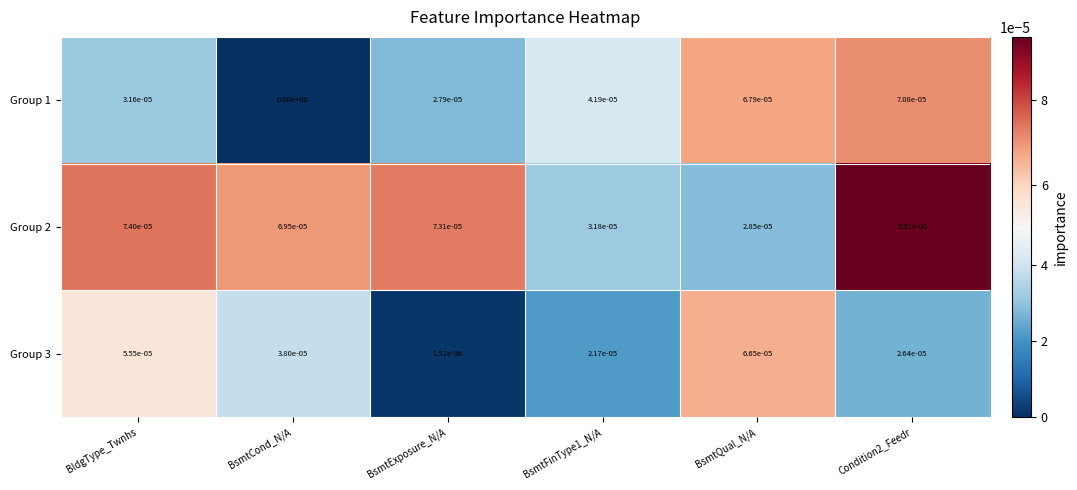

The Group 3 series shows 0.0 at Condition2_Feedr. True or false?

True